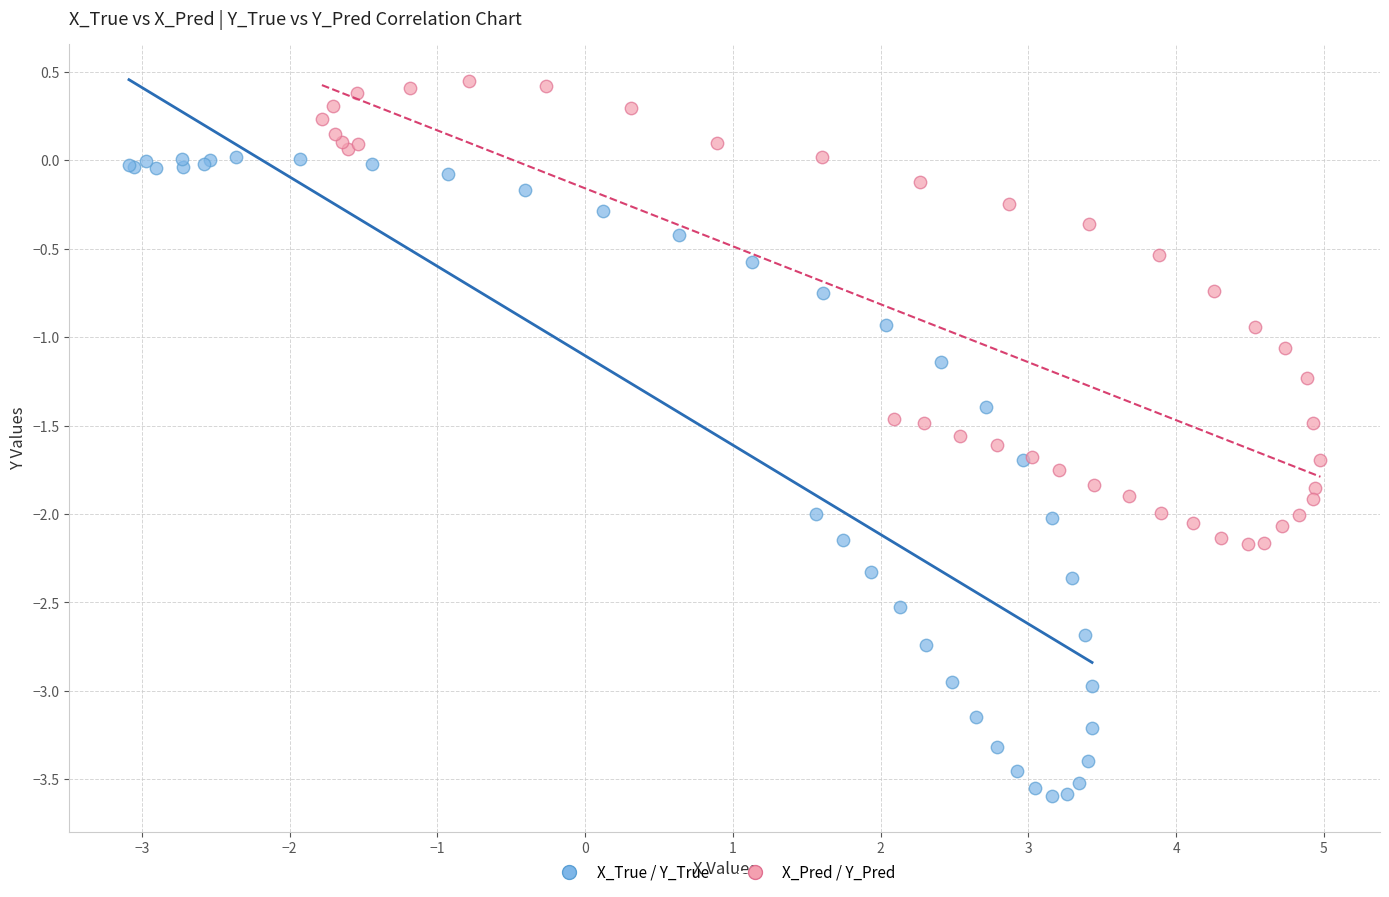

Which series reaches the maximum Y coordinate?

X_Pred / Y_Pred